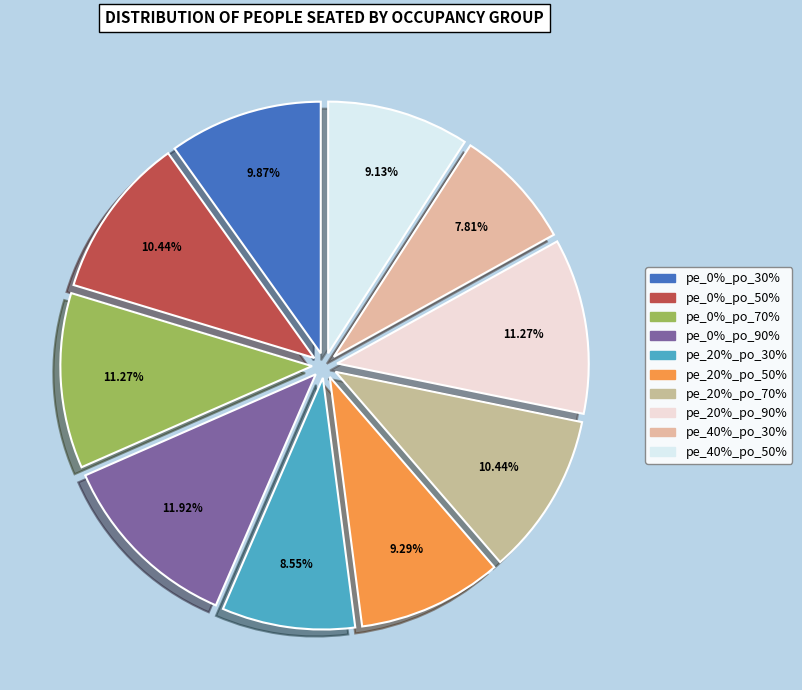

Is there a majority slice in this chart?

No